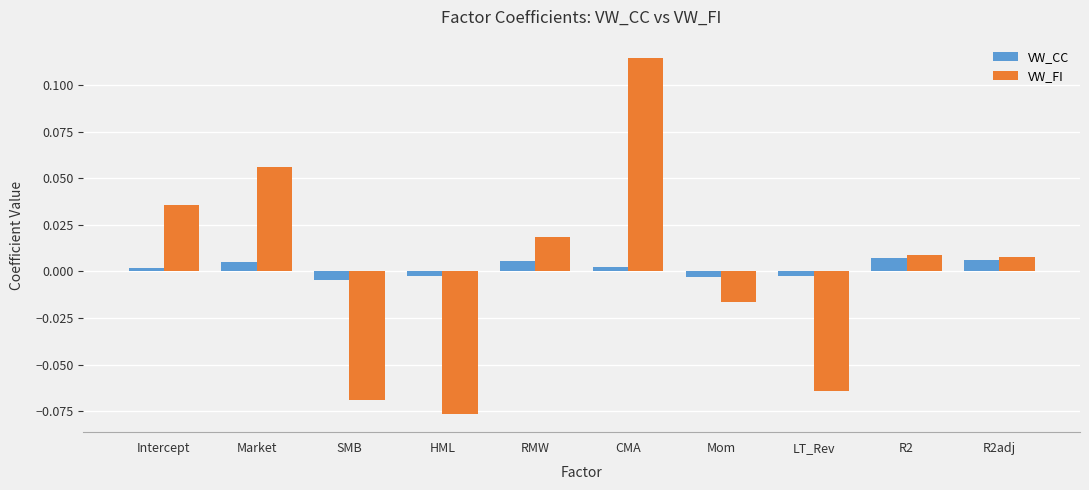

At which label does VW_FI reach its minimum?

HML